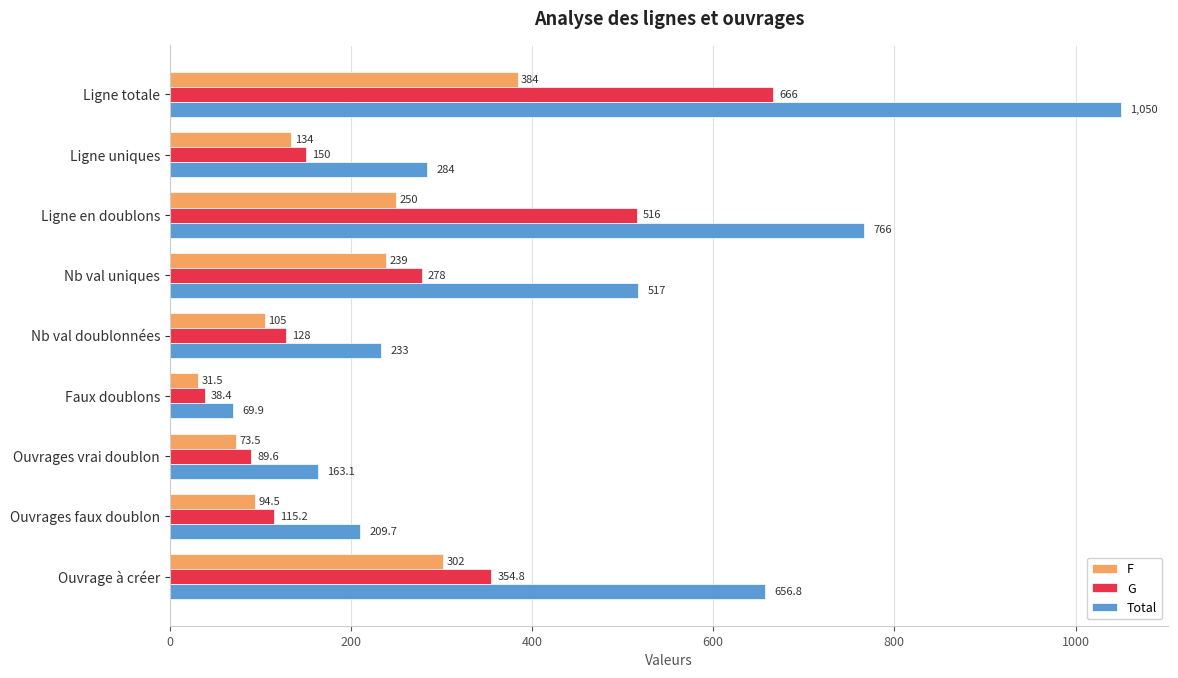

How many values in the G series are below 150?

4